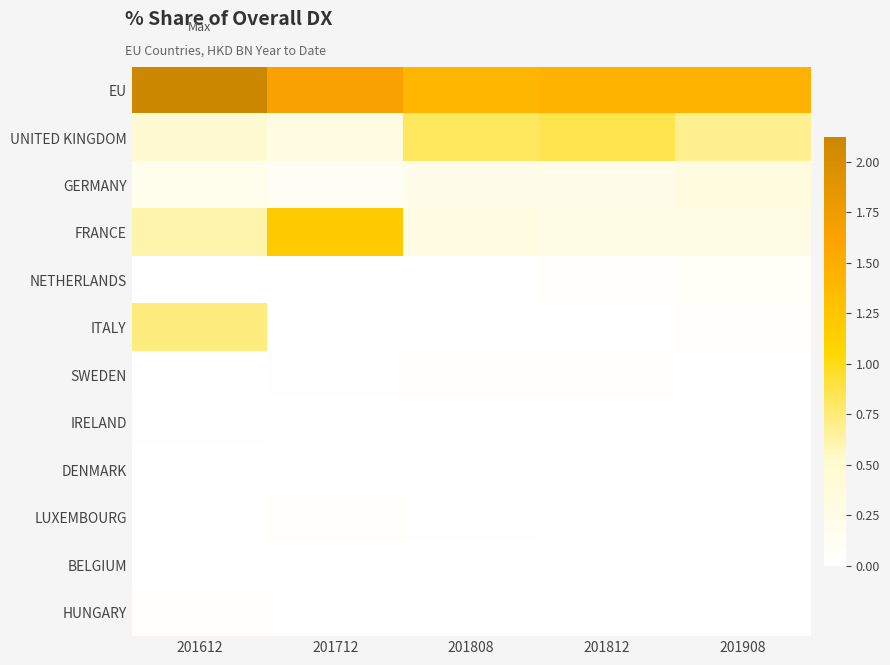

Reading left to right, what are all the values shown in this chart?

EU: 201612=2.1	201712=1.7	201808=1.4	201812=1.4	201908=1.4
UNITED KINGDOM: 201612=0.5	201712=0.3	201808=0.8	201812=0.9	201908=0.7
GERMANY: 201612=0.2	201712=0.1	201808=0.2	201812=0.2	201908=0.3
FRANCE: 201612=0.6	201712=1.2	201808=0.3	201812=0.3	201908=0.3
NETHERLANDS: 201612=0.0	201712=0.0	201808=0.0	201812=0.0	201908=0.1
ITALY: 201612=0.7	201712=0.0	201808=0.0	201812=0.0	201908=0.0
SWEDEN: 201612=0.0	201712=0.0	201808=0.0	201812=0.0	201908=0.0
IRELAND: 201612=0.0	201712=0.0	201808=0.0	201812=0.0	201908=0.0
DENMARK: 201612=0.0	201712=0.0	201808=0.0	201812=0.0	201908=0.0
LUXEMBOURG: 201612=0.0	201712=0.0	201808=0.0	201812=0.0	201908=0.0
BELGIUM: 201612=0.0	201712=0.0	201808=0.0	201812=0.0	201908=0.0
HUNGARY: 201612=0.0	201712=0.0	201808=0.0	201812=0.0	201908=0.0